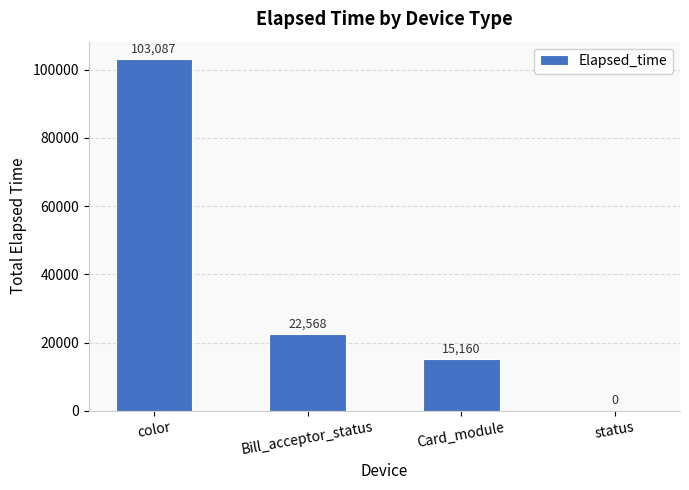

What is the sum of all values?

140815